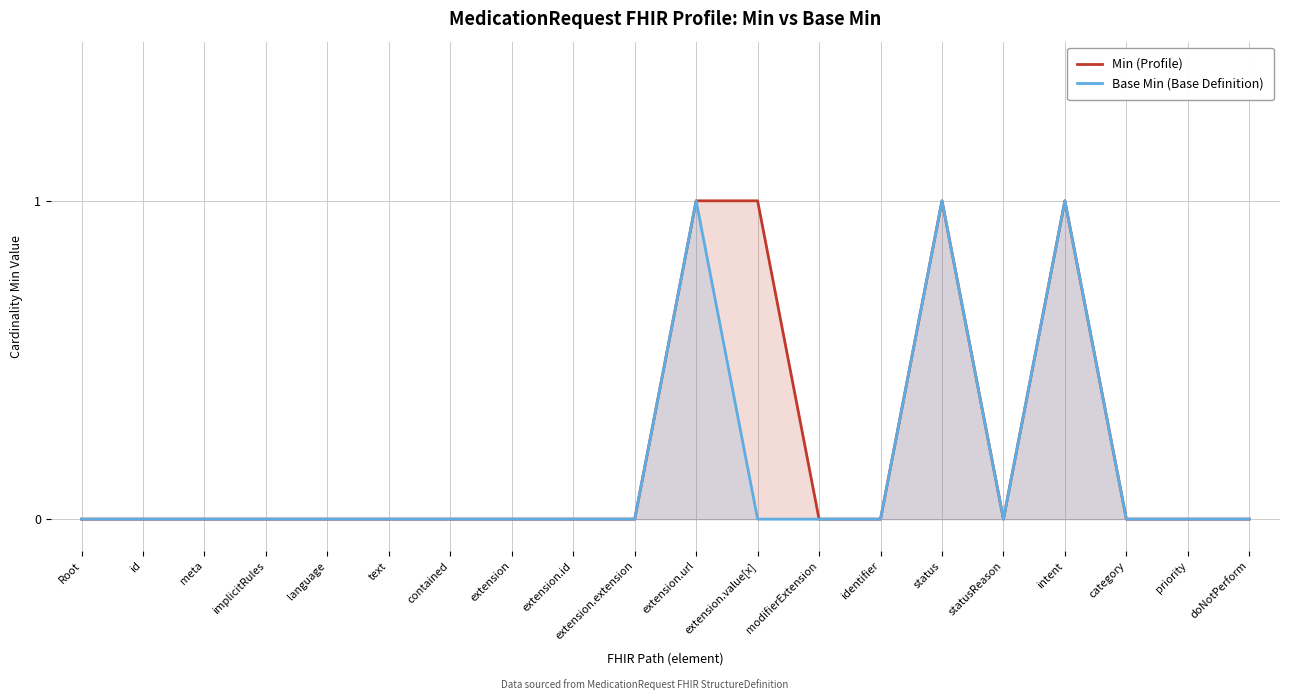

True or false: Min (Profile) has a value of 0 at statusReason.

True